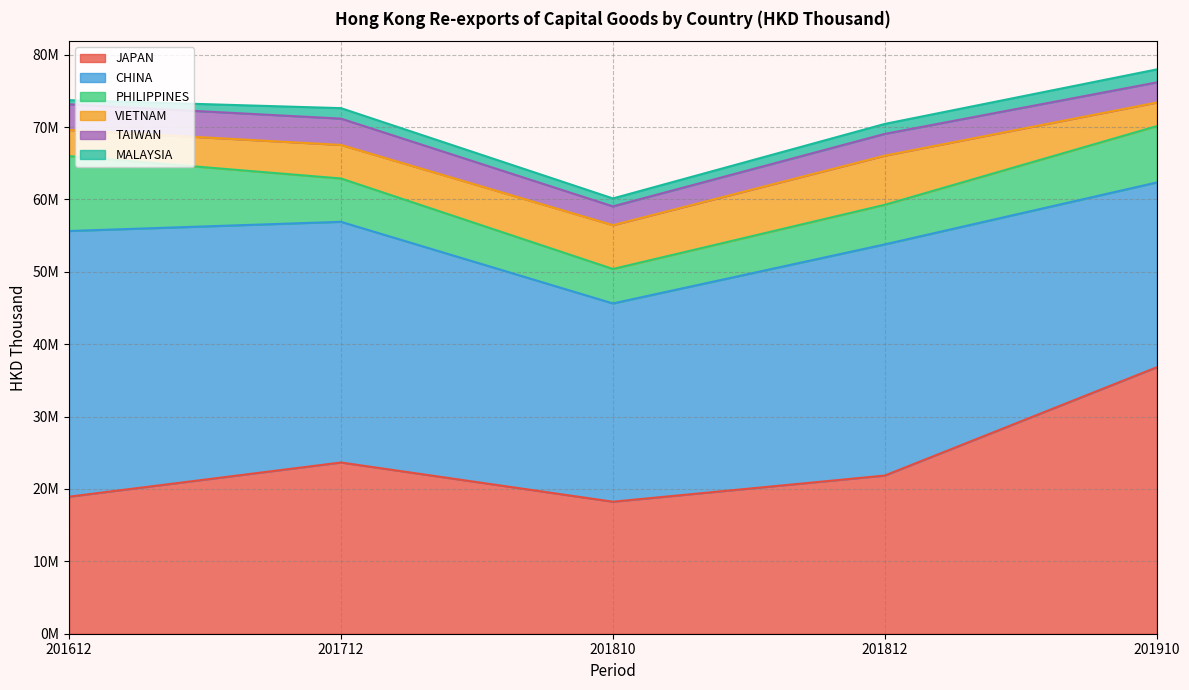

Does the chart display data point markers on the line(s)?

No